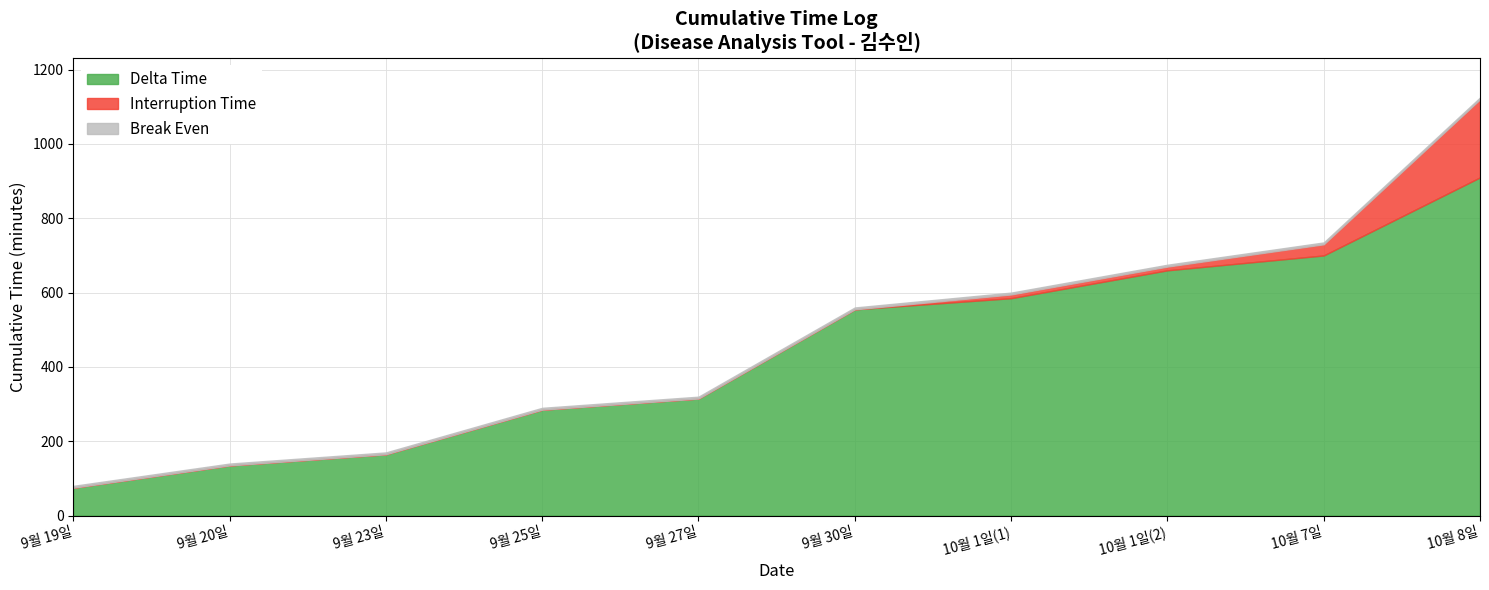

Rank the categories by Delta Time value from lowest to highest.

9월 19일, 9월 20일, 9월 23일, 9월 25일, 9월 27일, 9월 30일, 10월 1일(1), 10월 1일(2), 10월 7일, 10월 8일